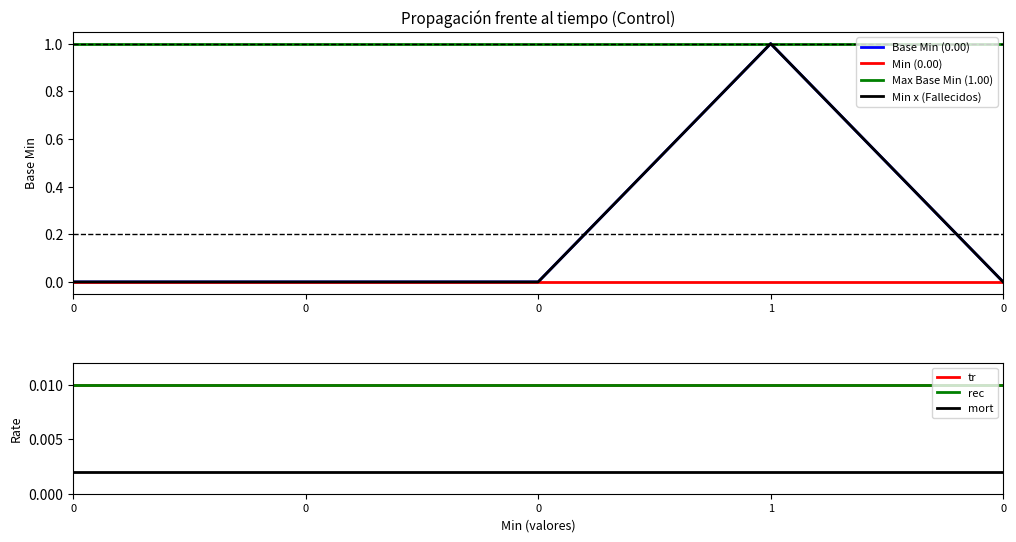

How many positive values are there?

1